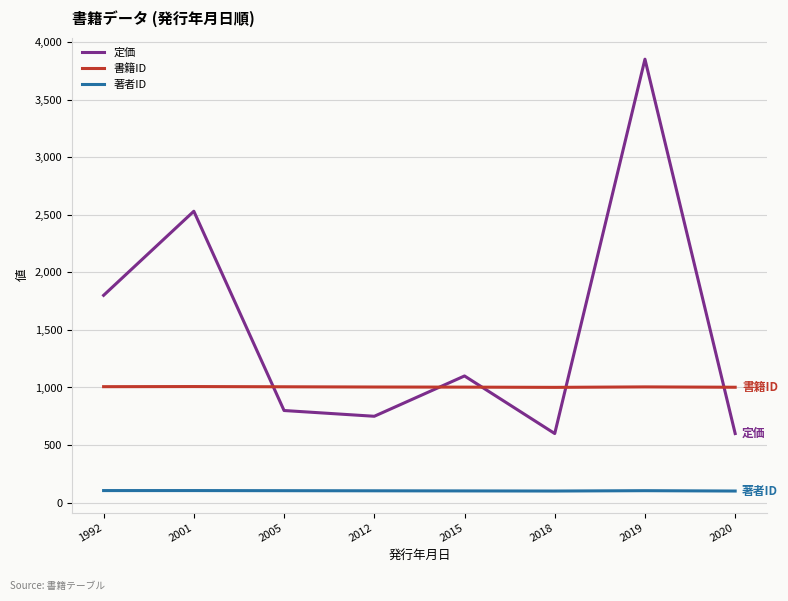

True or false: 定価 has a value of 800 at 2005.

True